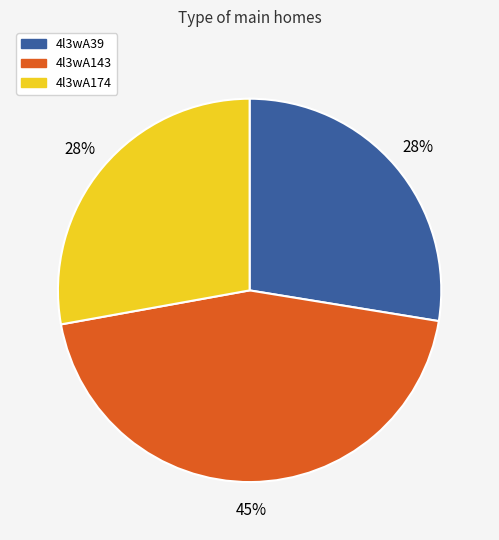

What percentage is the 4l3wA39 slice, to the nearest percent?

28%